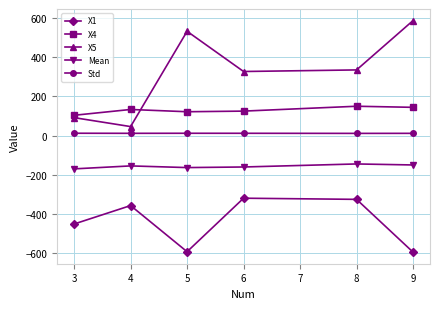

Does the chart display data point markers on the line(s)?

Yes